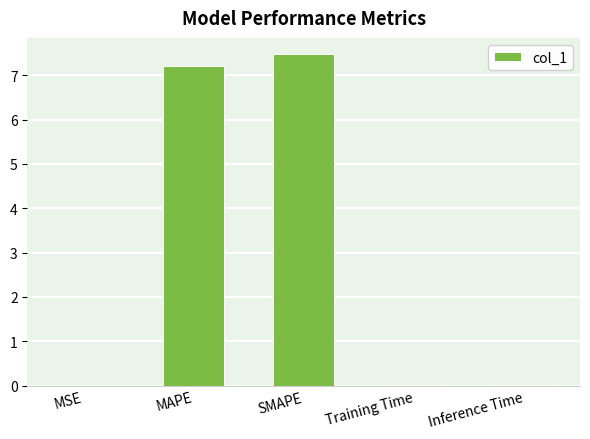

The value at MAPE is 7.2. True or false?

True